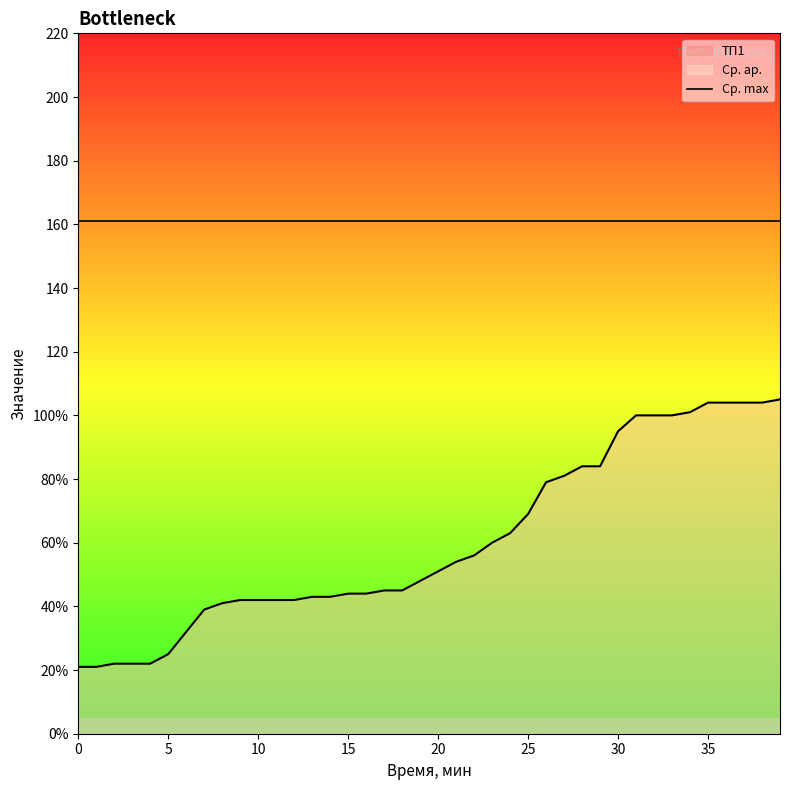

Which series has the widest spread of values?

ТП1